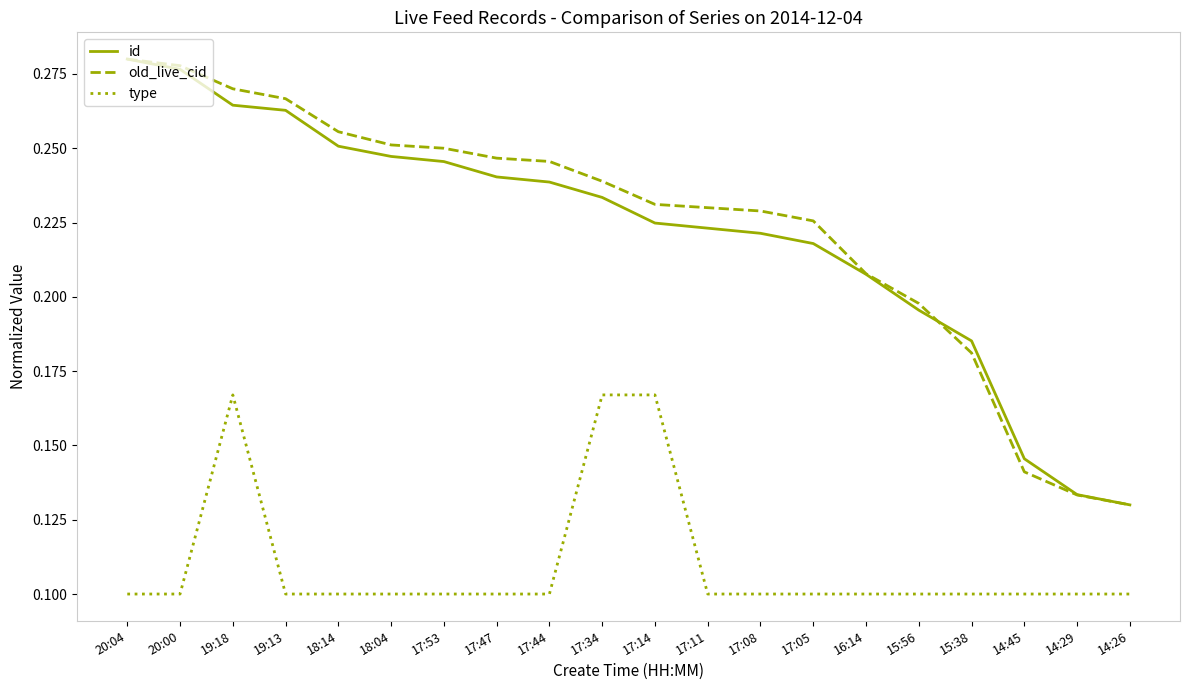

Where is the first local maximum for type?

19:18